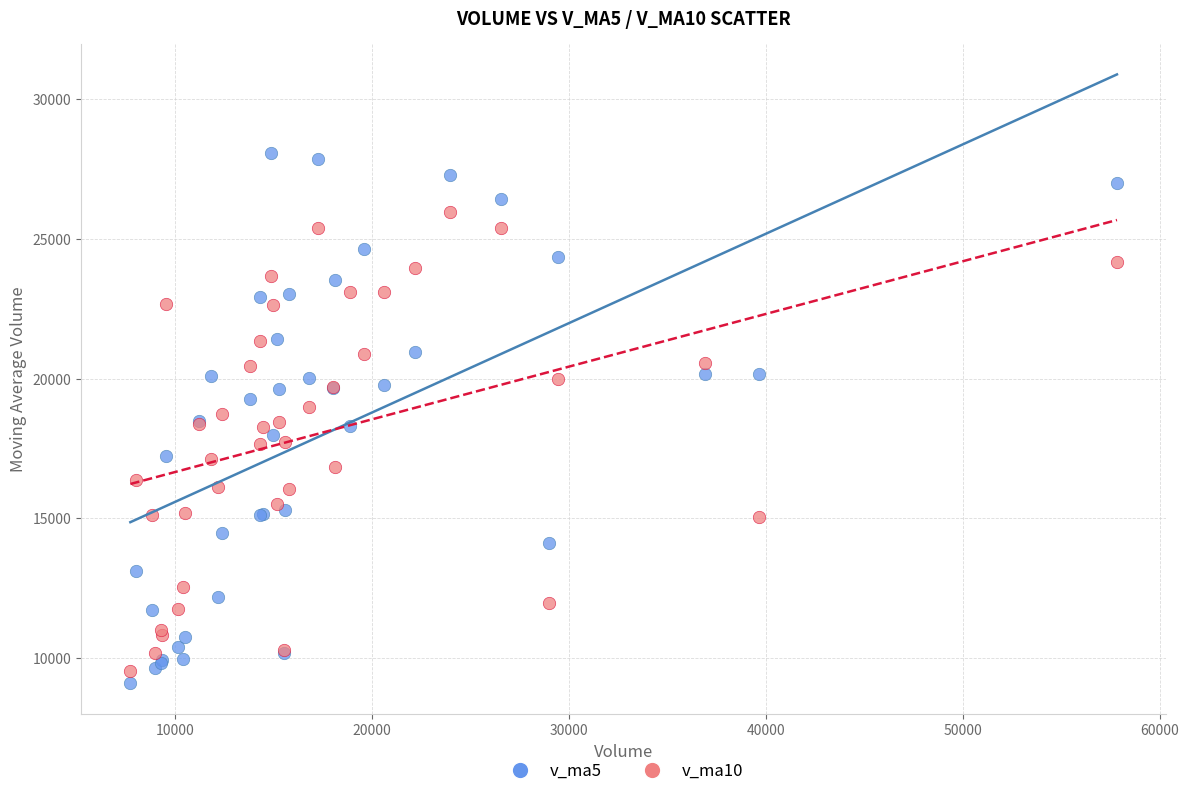

Which series has the largest Y range (max minus min)?

v_ma5